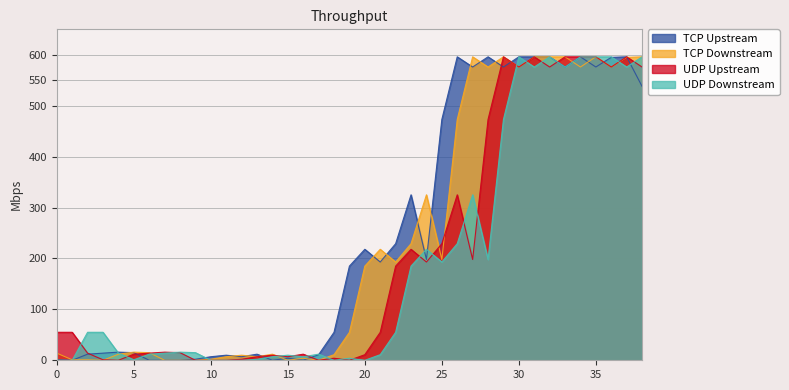

Rank the series at 0 from highest to lowest value.

UDP Upstream, TCP Downstream, TCP Upstream, UDP Downstream